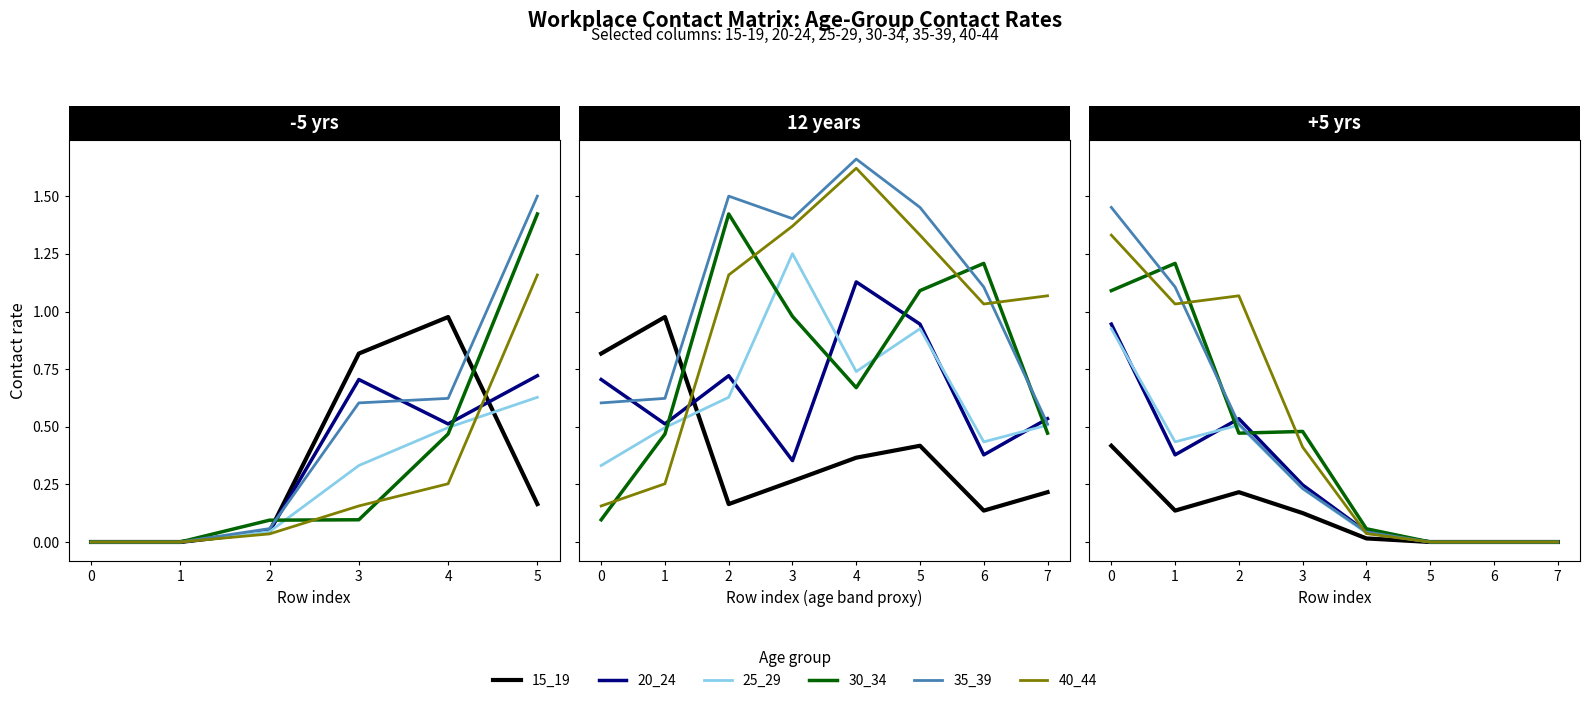

What is the average value of the 35_39 series?

0.4